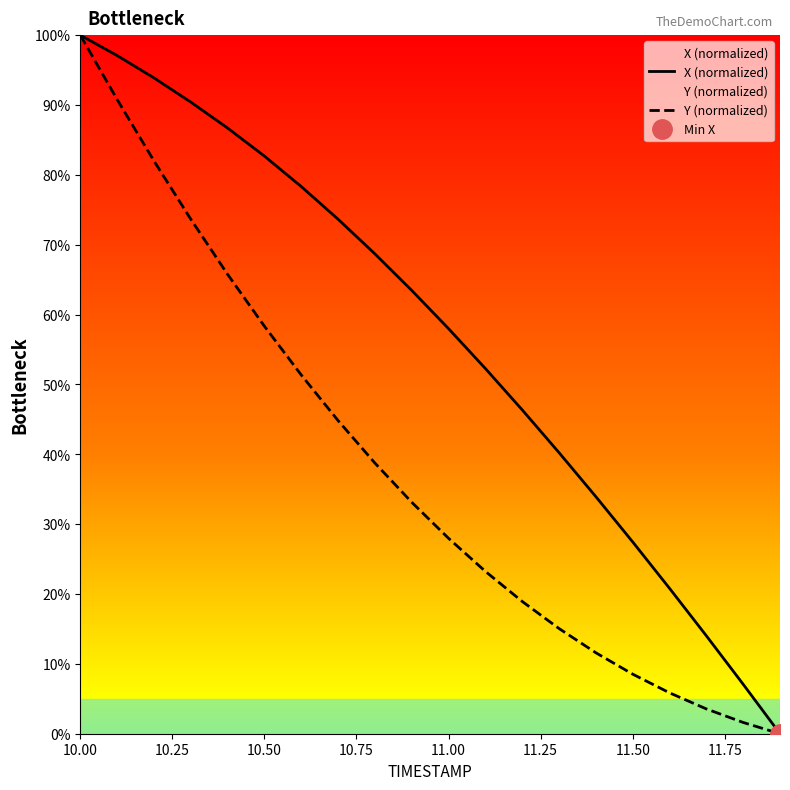

True or false: Y (normalized) and X (normalized) intersect in this chart.

False